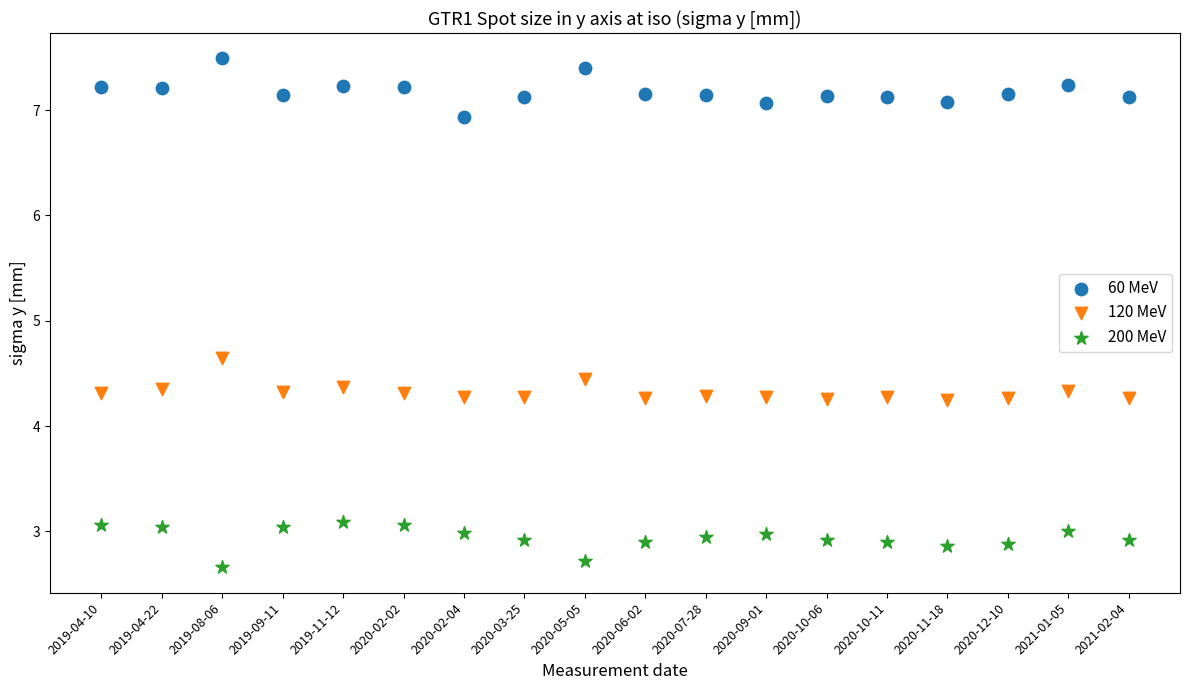

Which series reaches the minimum Y coordinate?

200 MeV